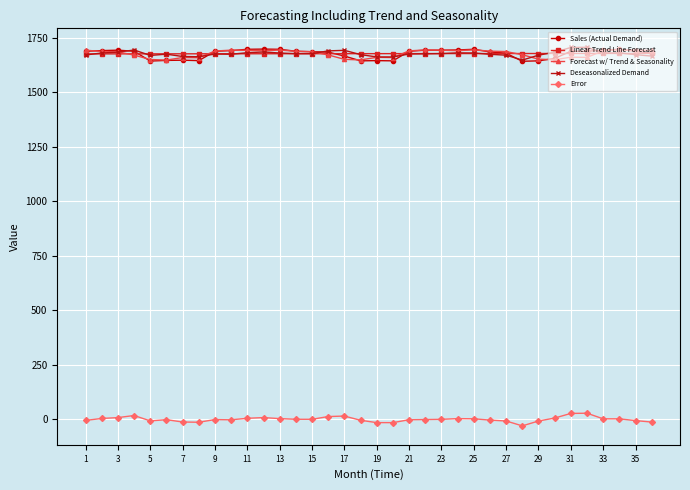

What is the value of the Sales (Actual Demand) point at the 27th from the left?

1680.0